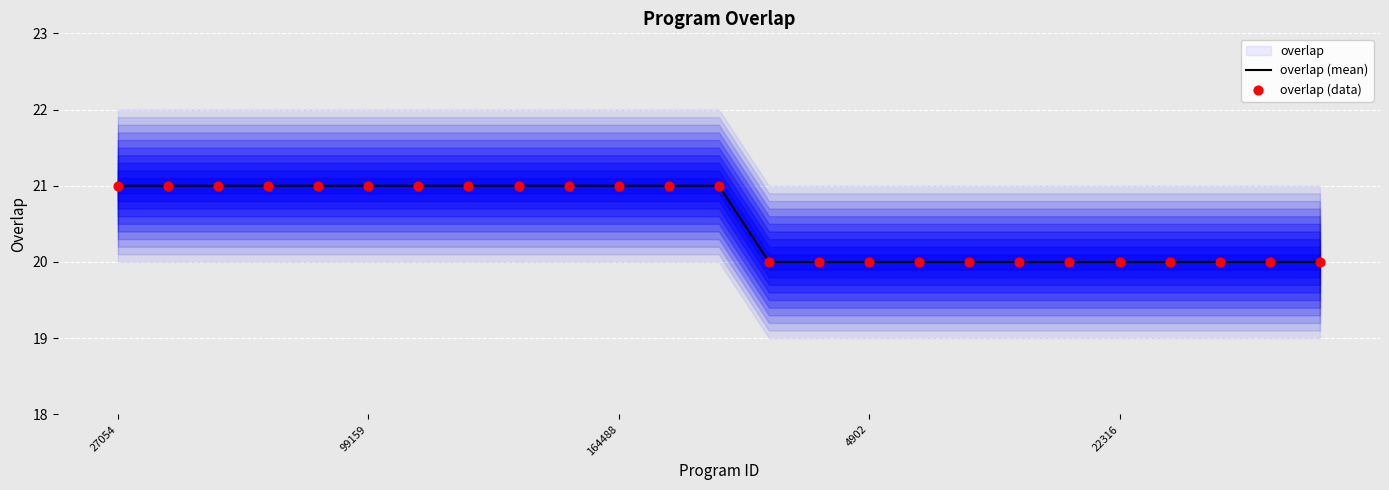

Is the value of overlap (mean) at 18 greater than the value of overlap (data) at 20?

No